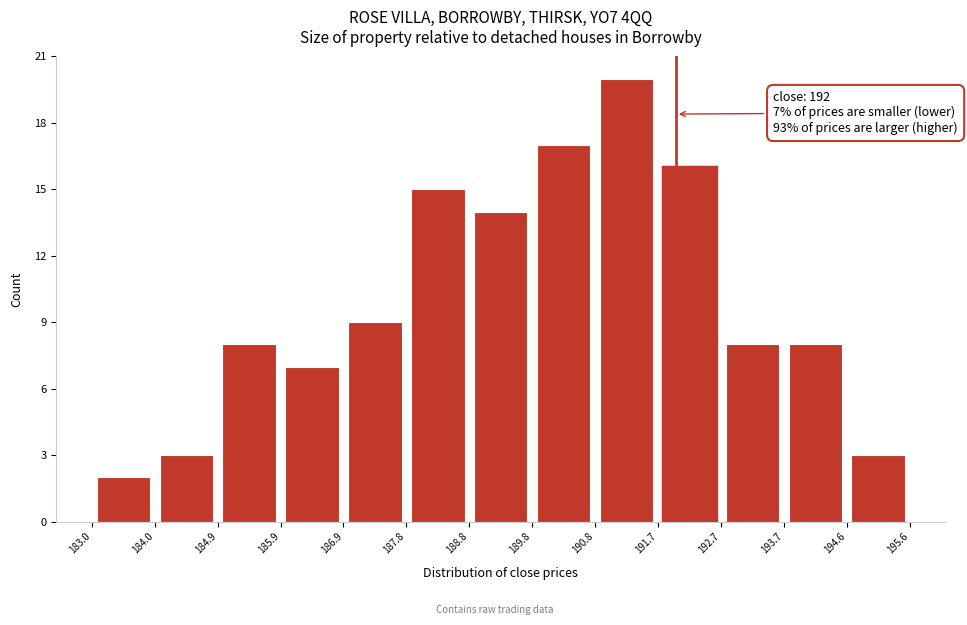

Which range on the x-axis has the tallest bar?

190.8 to 191.7